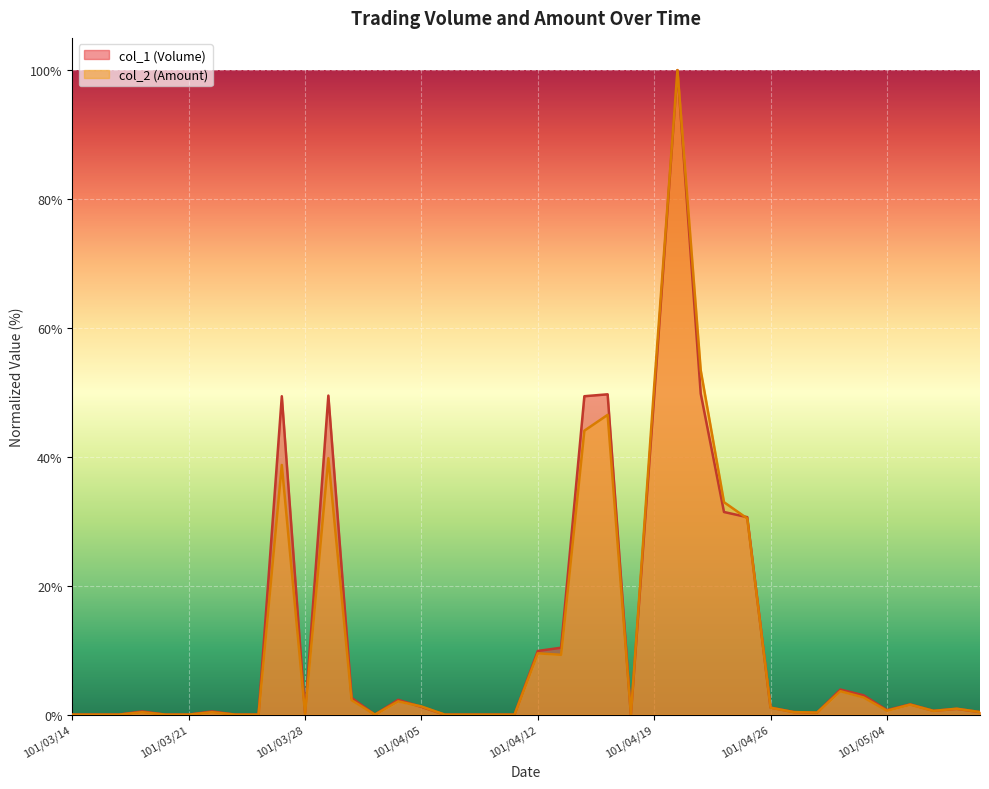

How many lines are shown in the chart?

2